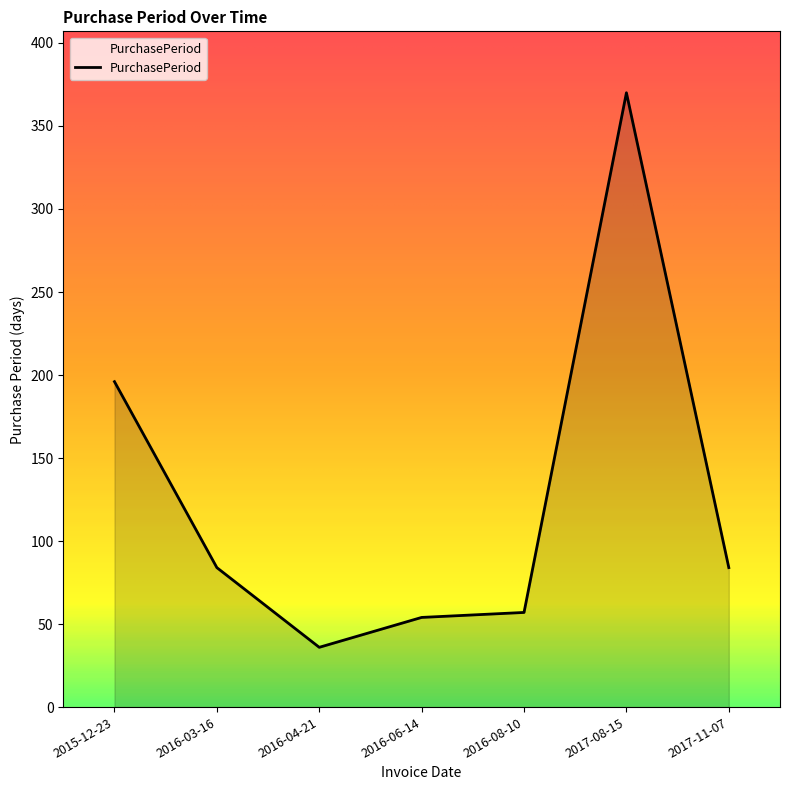

Reading left to right, extract all data points from this chart.

196	84	36	54	57	370	84